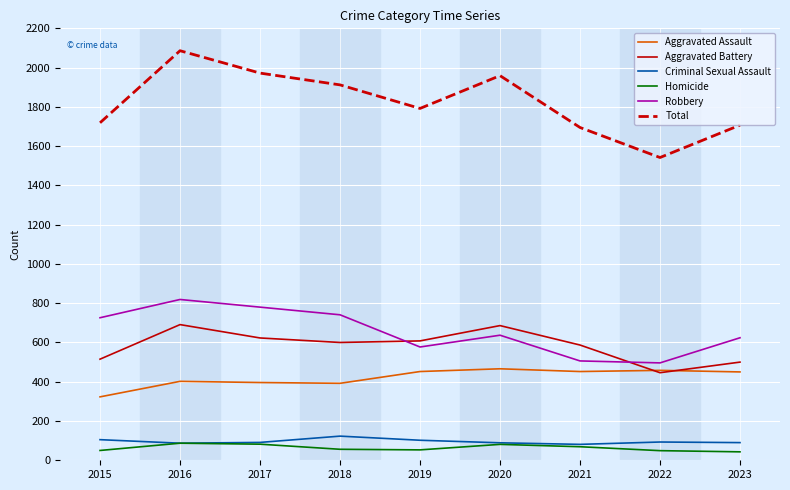

How many distinct data groups are displayed?

6